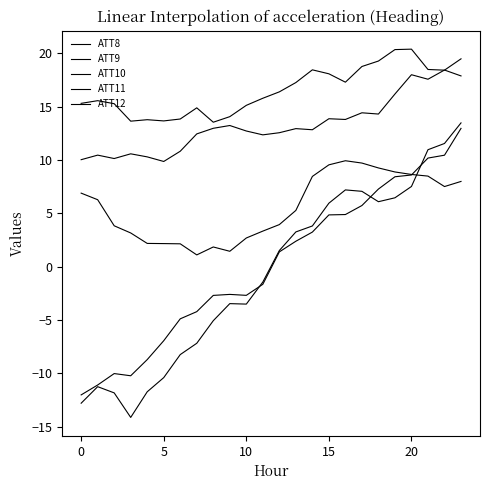

True or false: ATT10 has more than 2 interior local peaks.

True